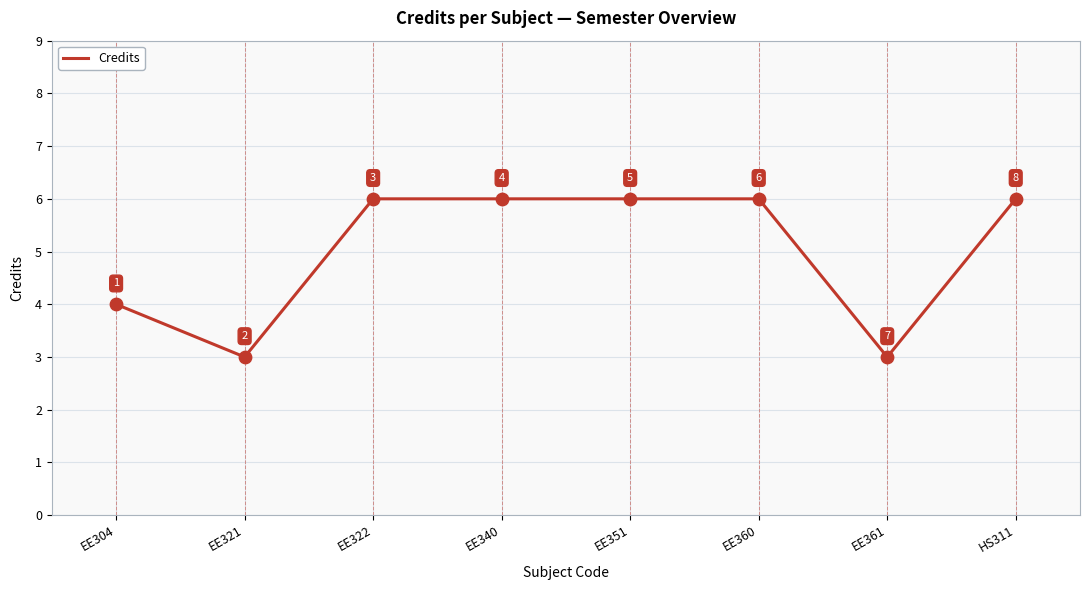

What is the change in value from EE304 to EE360?

+2